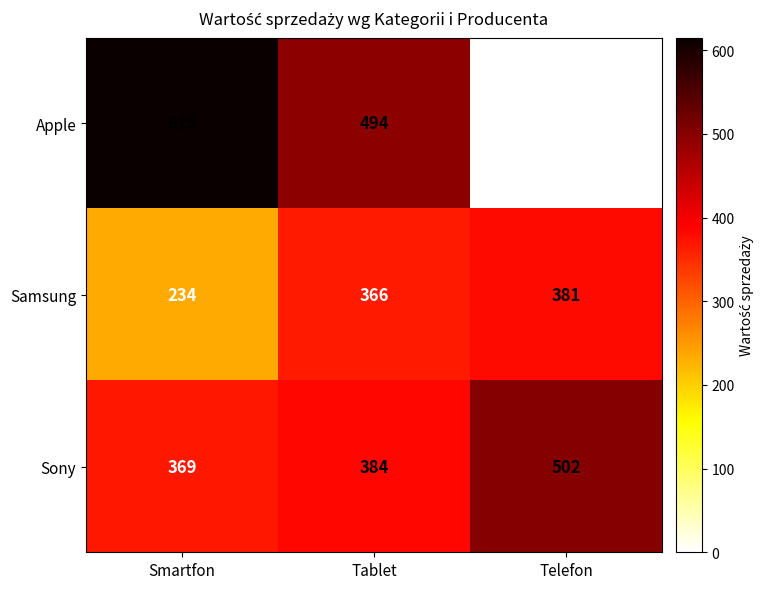

How many Samsung values are between 234 and 381?

3